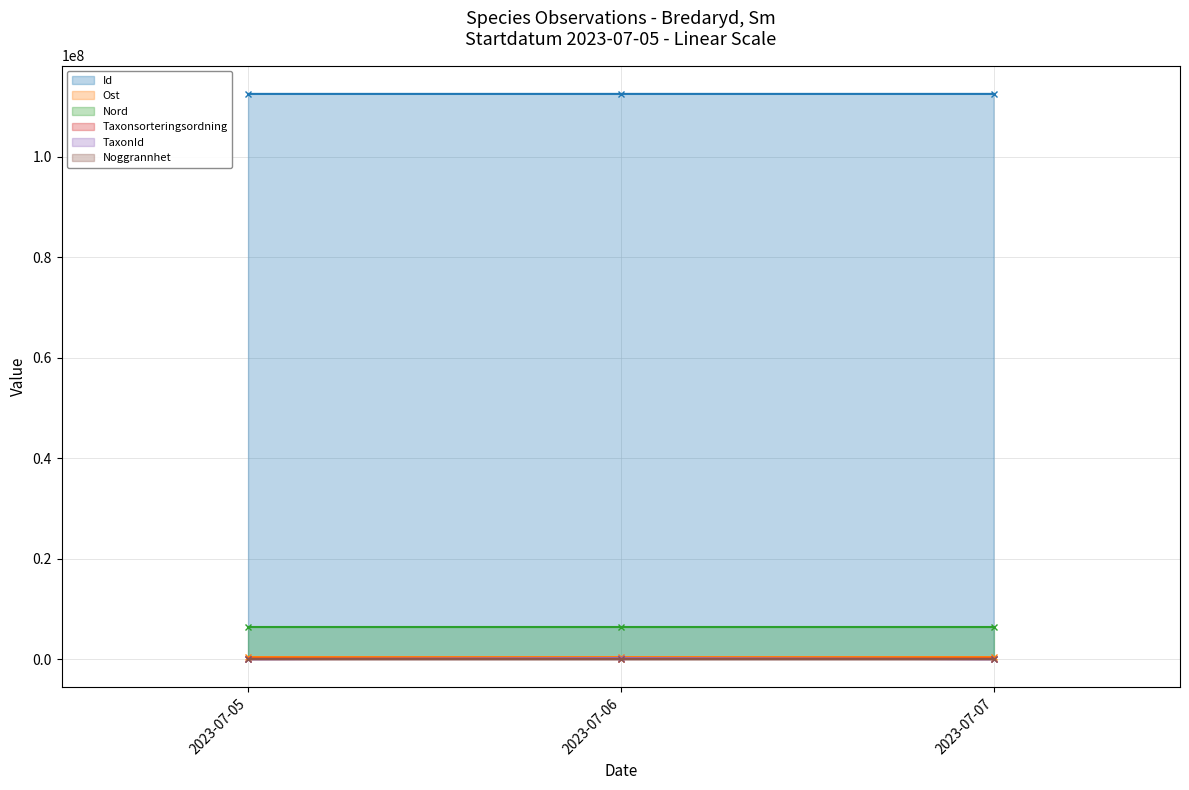

How many data points does each series have?

3